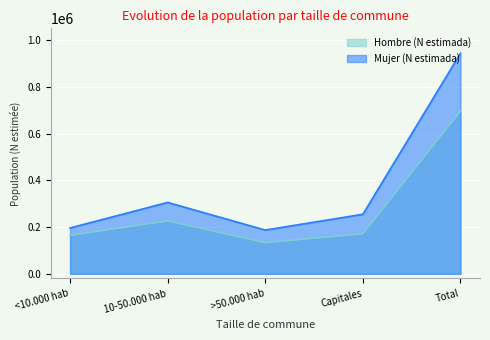

Which series has the largest range (max minus min)?

Mujer (N estimada)